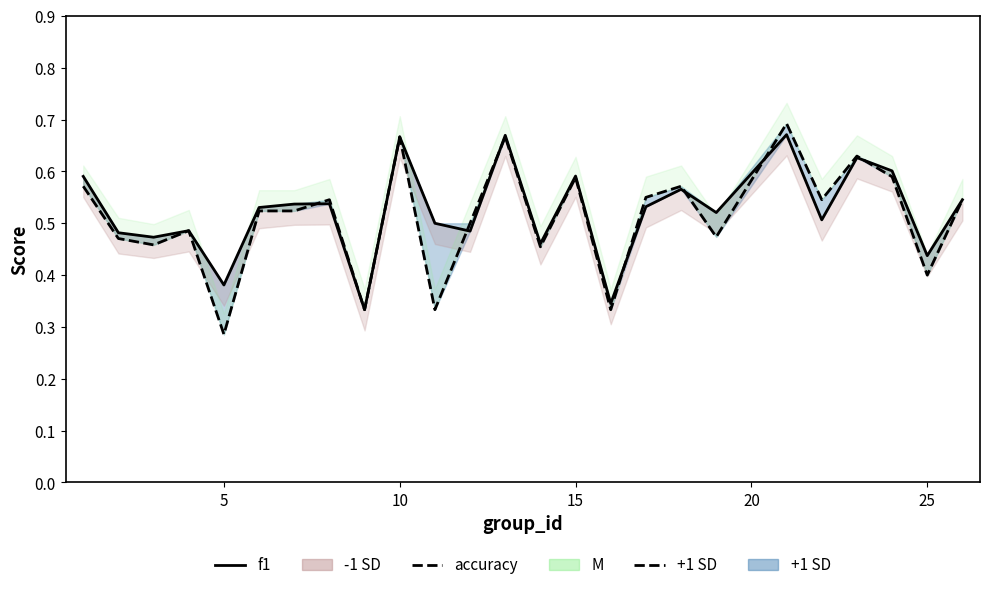

In f1, how many points are lower than both neighbors (excluding endpoints)?

9